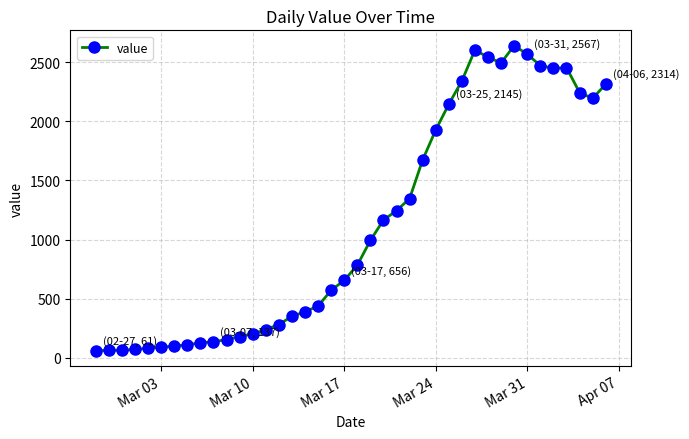

What is the value of the 31st point from the left?

2541